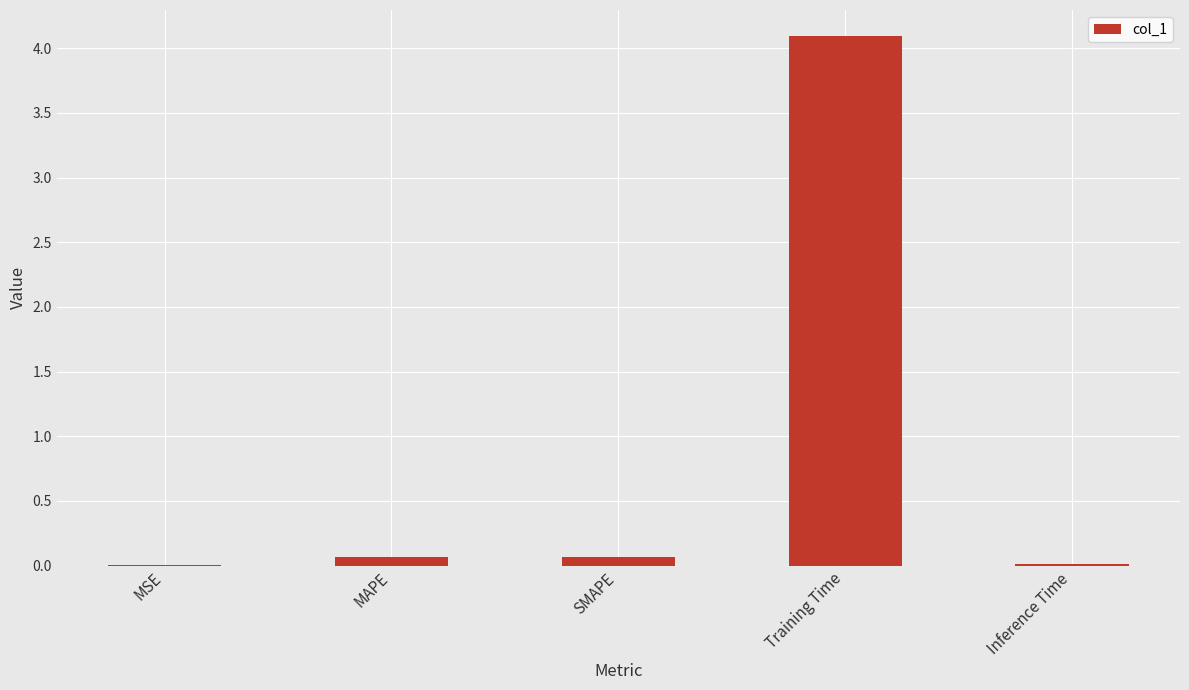

What is the average value?

0.8